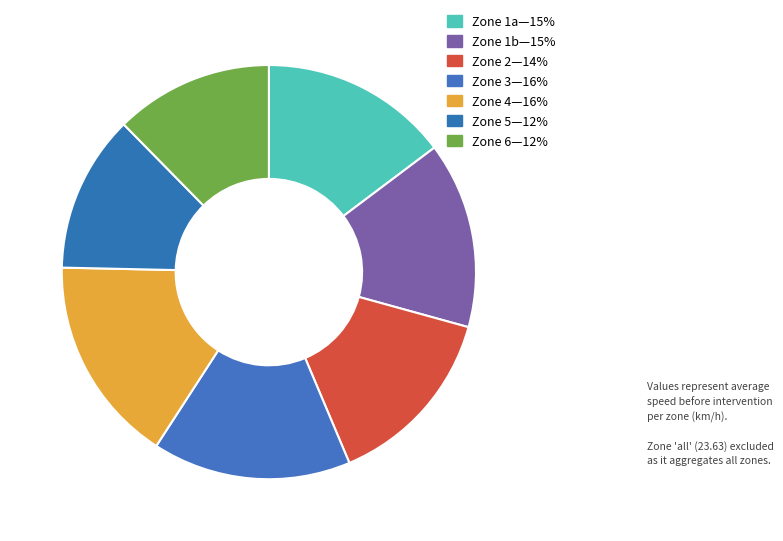

Rank the categories by value from lowest to highest.

5, 6, 2, 1b, 1a, 3, 4